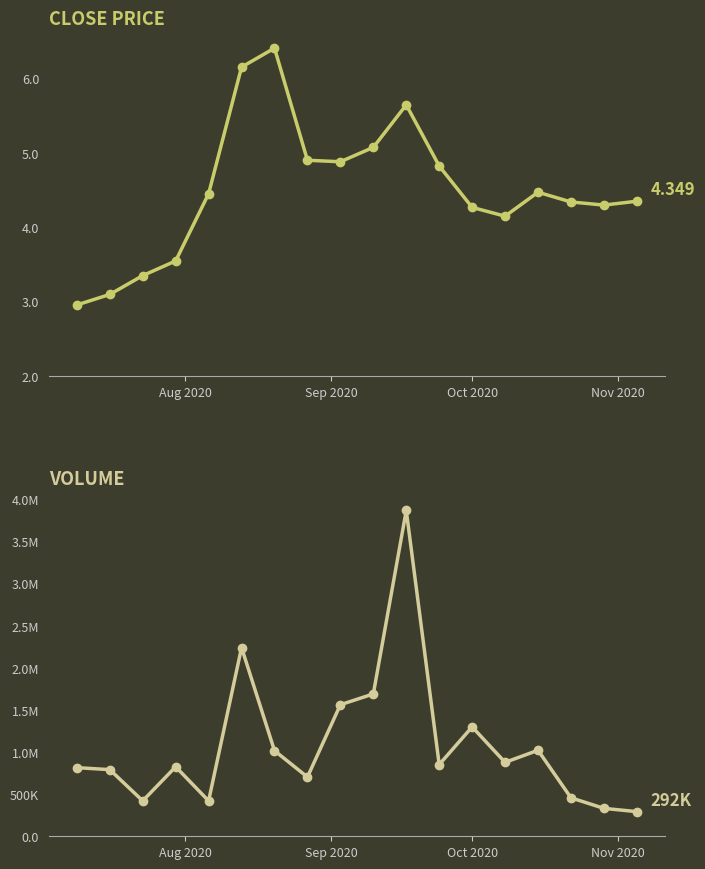

Rank the series by their maximum value, from lowest to highest.

close, volume